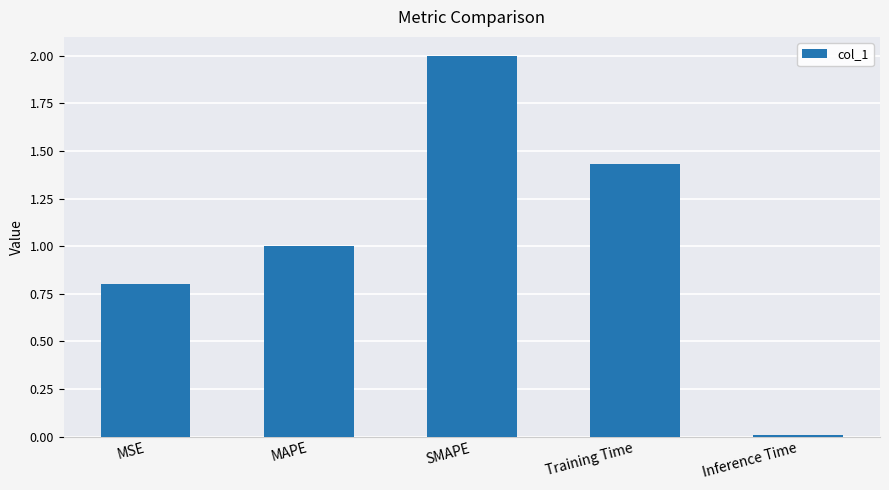

Count the number of data series in this chart.

1